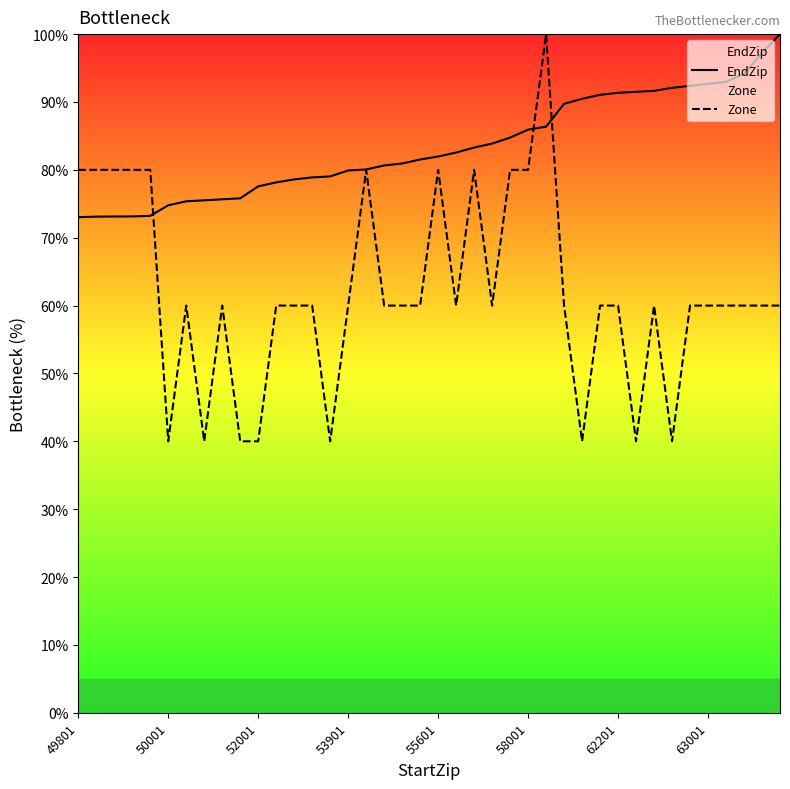

Where does the EndZip series first go above 81?

19